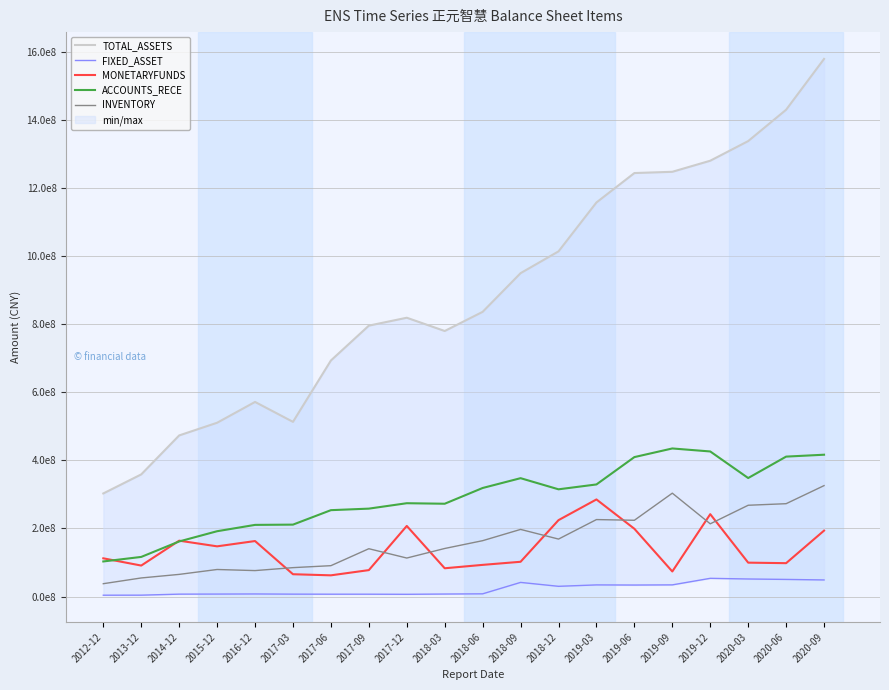

True or false: TOTAL_ASSETS has more than 0 points higher than both neighbors.

True